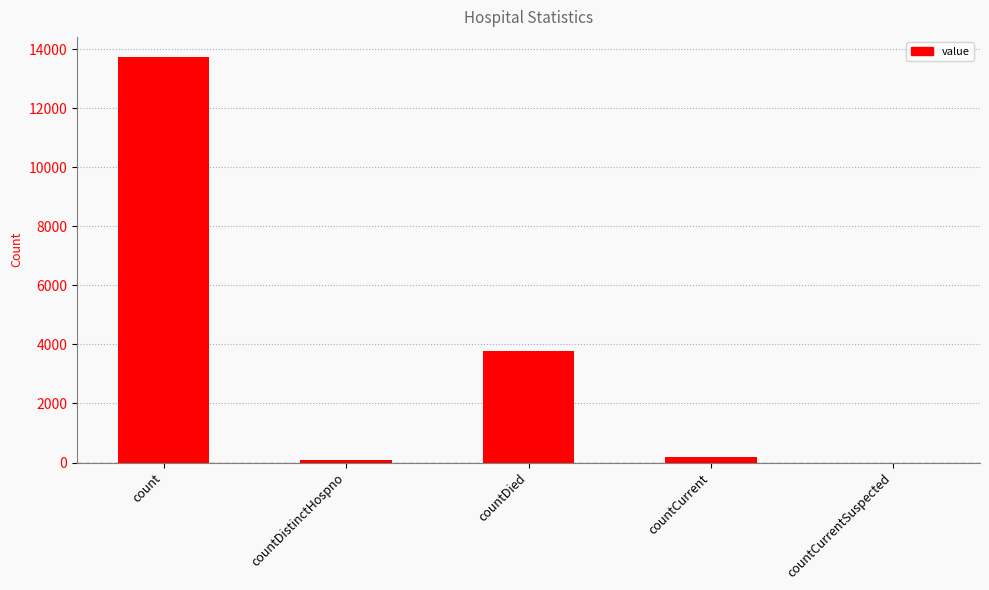

Where does the data first go above 200?

count